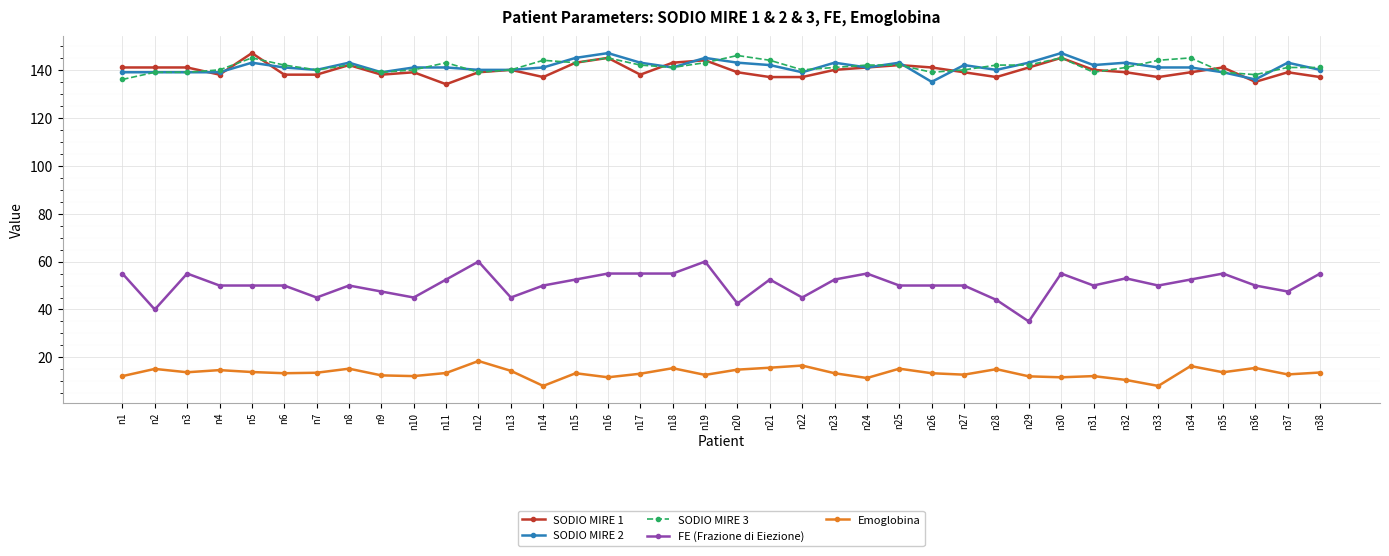

True or false: SODIO MIRE 3 has a value of 51.1 at n13.

False